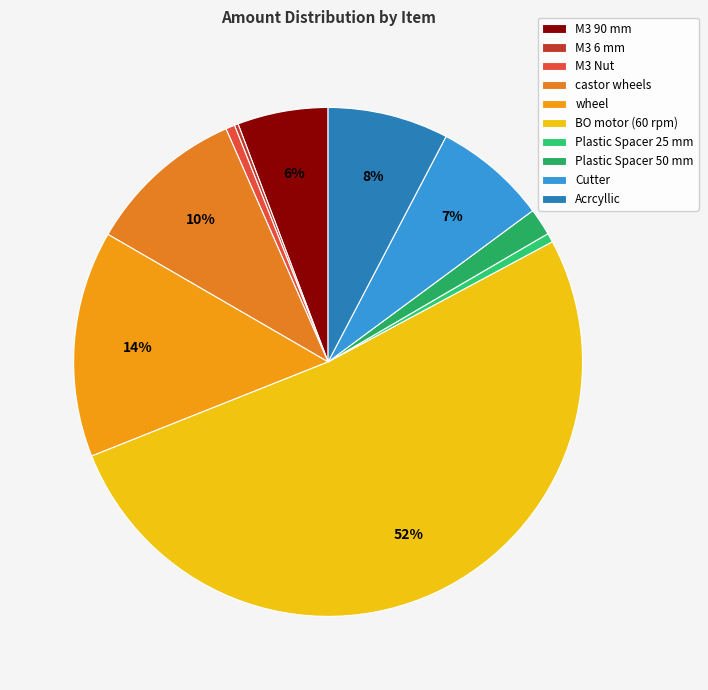

Is it true that Cutter is 7% of the pie?

True